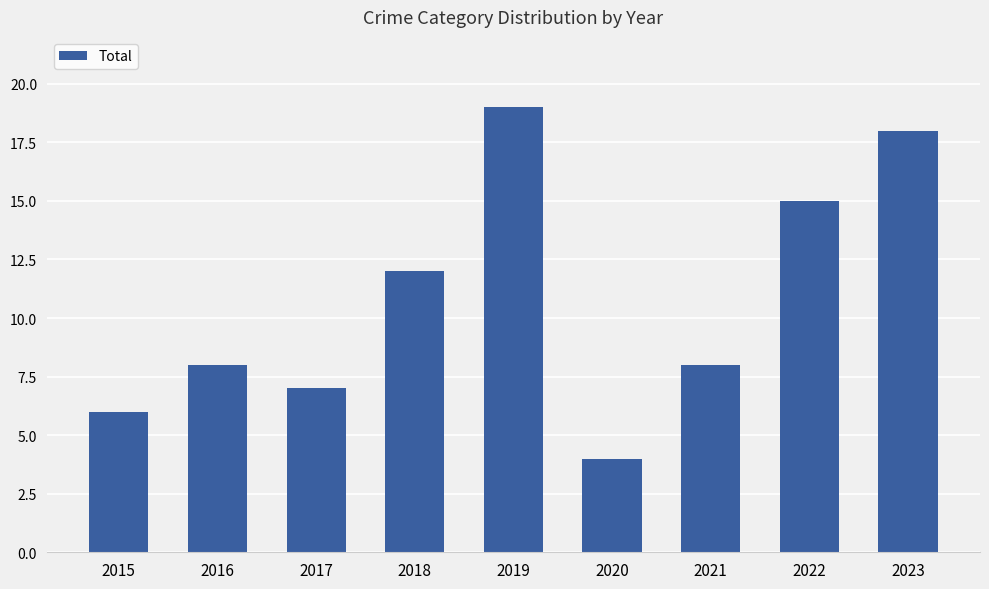

What is the maximum value shown in the chart?

19